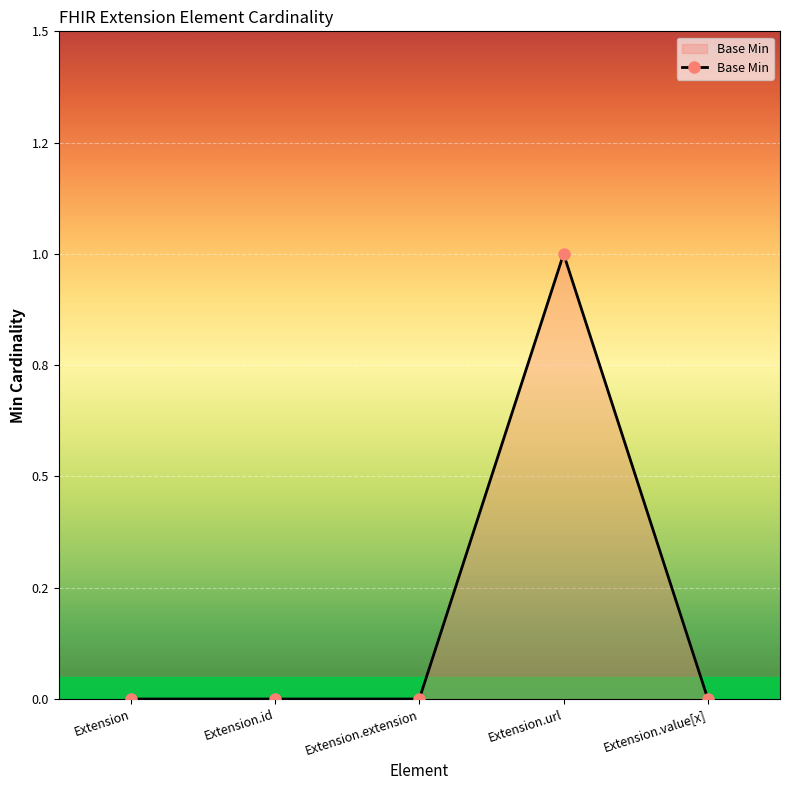

Does the chart have visible grid lines?

Yes